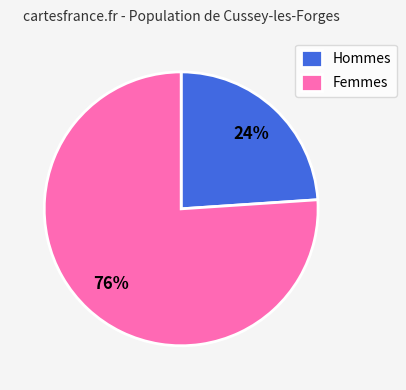

To the nearest percent, what is the average slice percentage?

50%